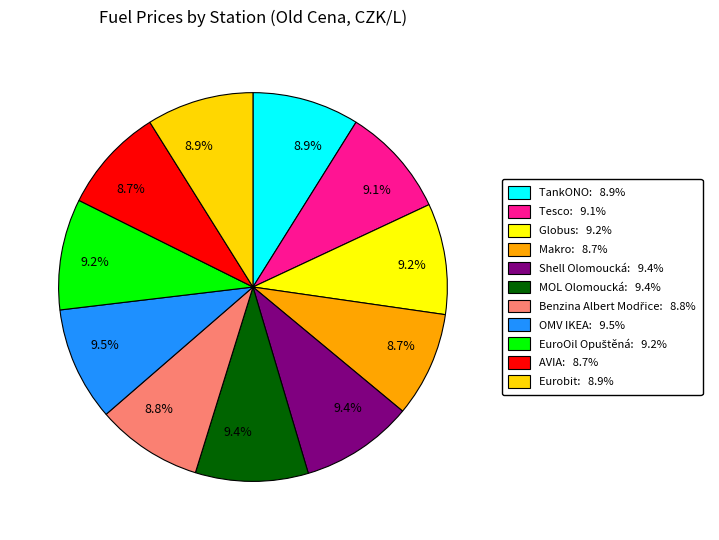

Approximately how many times larger is the value at Shell Olomoucká compared to Globus?

1.0